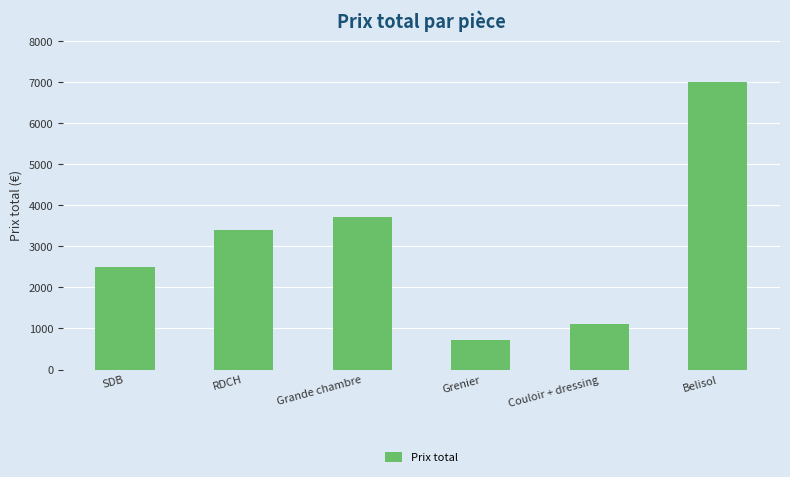

What position from the right is Grenier?

3